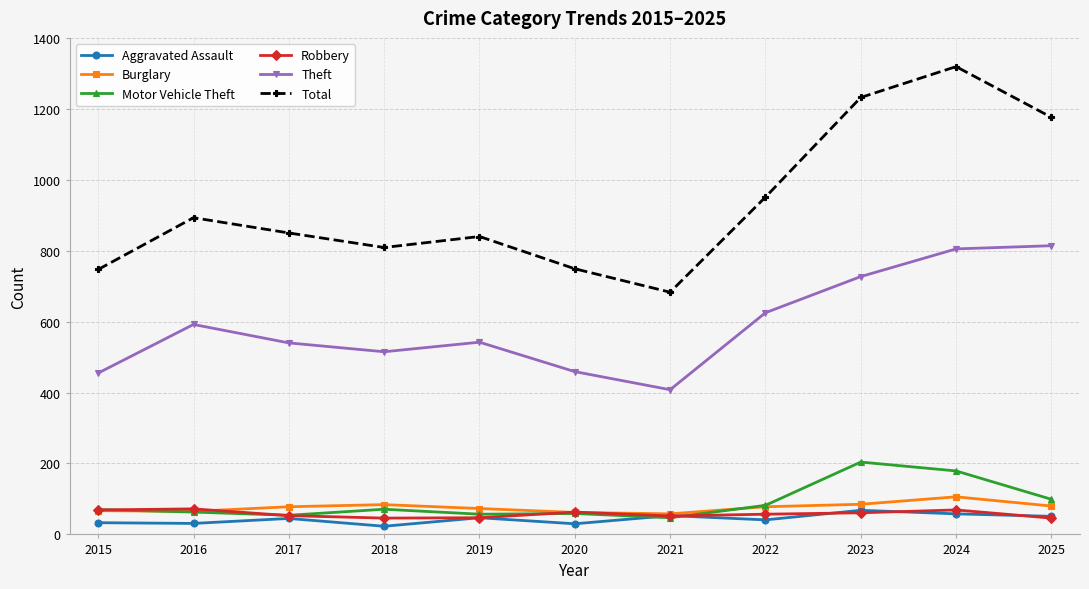

True or false: Robbery and Theft intersect in this chart.

False